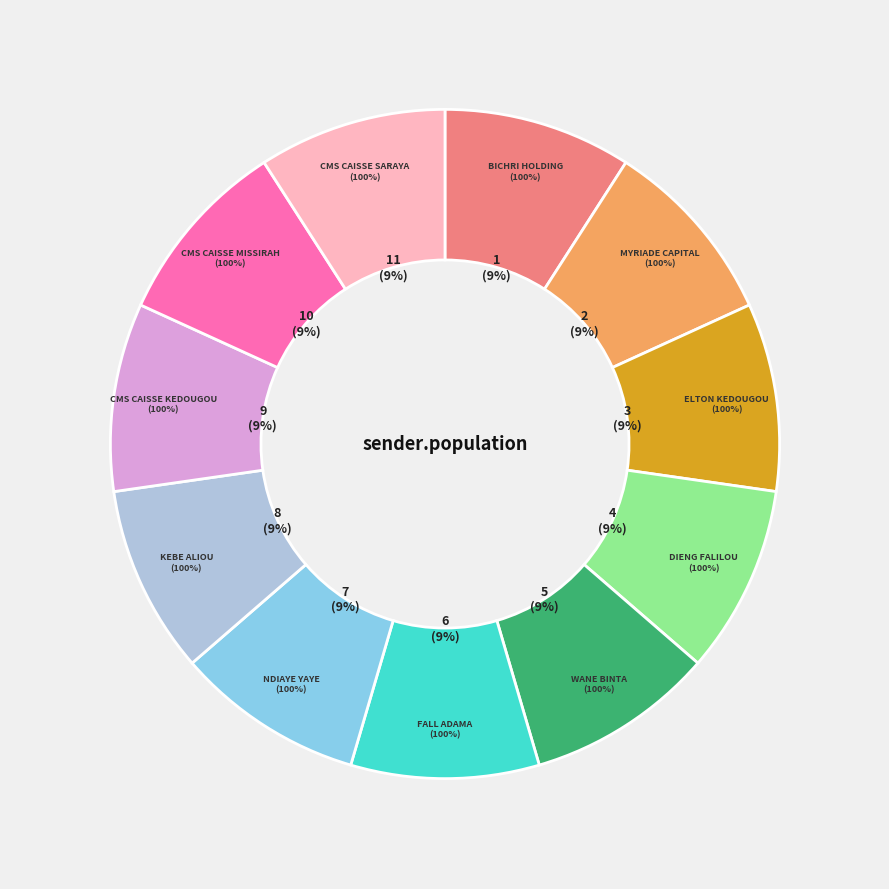

Which has a higher value, CMS CAISSE SARAYA or CMS CAISSE KEDOUGOU?

CMS CAISSE SARAYA